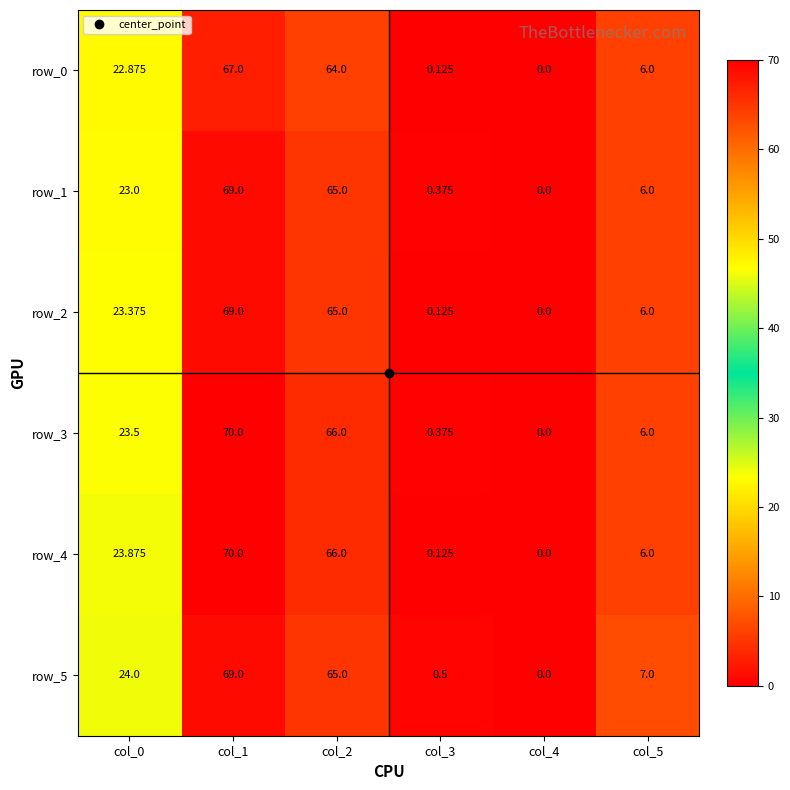

What is the sum of all row_0 values?

160.0